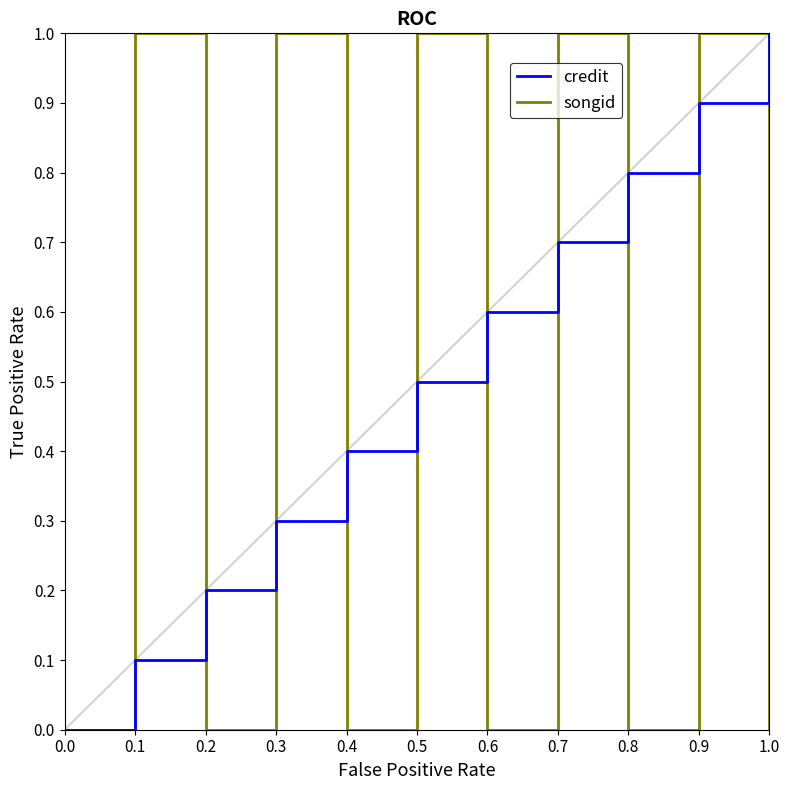

What is the spread (max minus min) of values at 0.4?

0.4